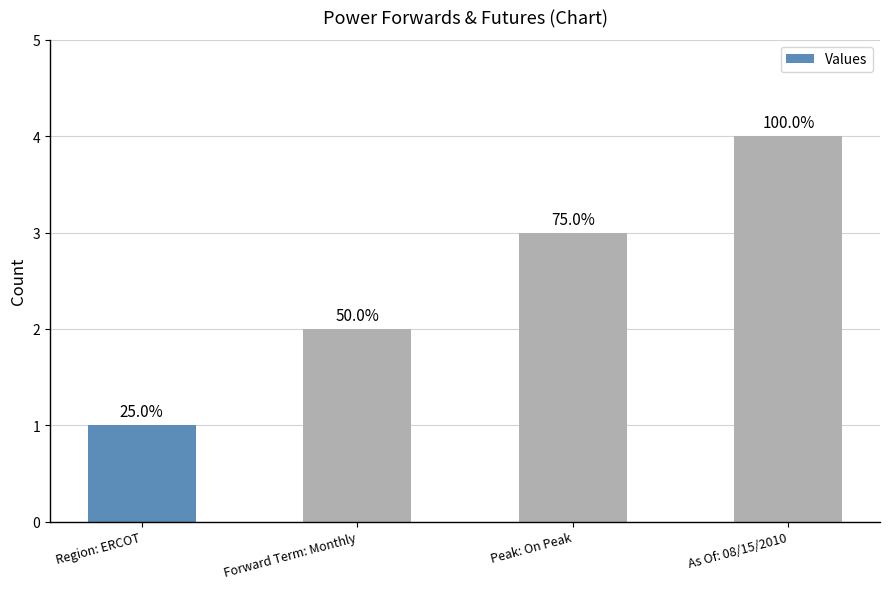

How many bars are there in total?

4